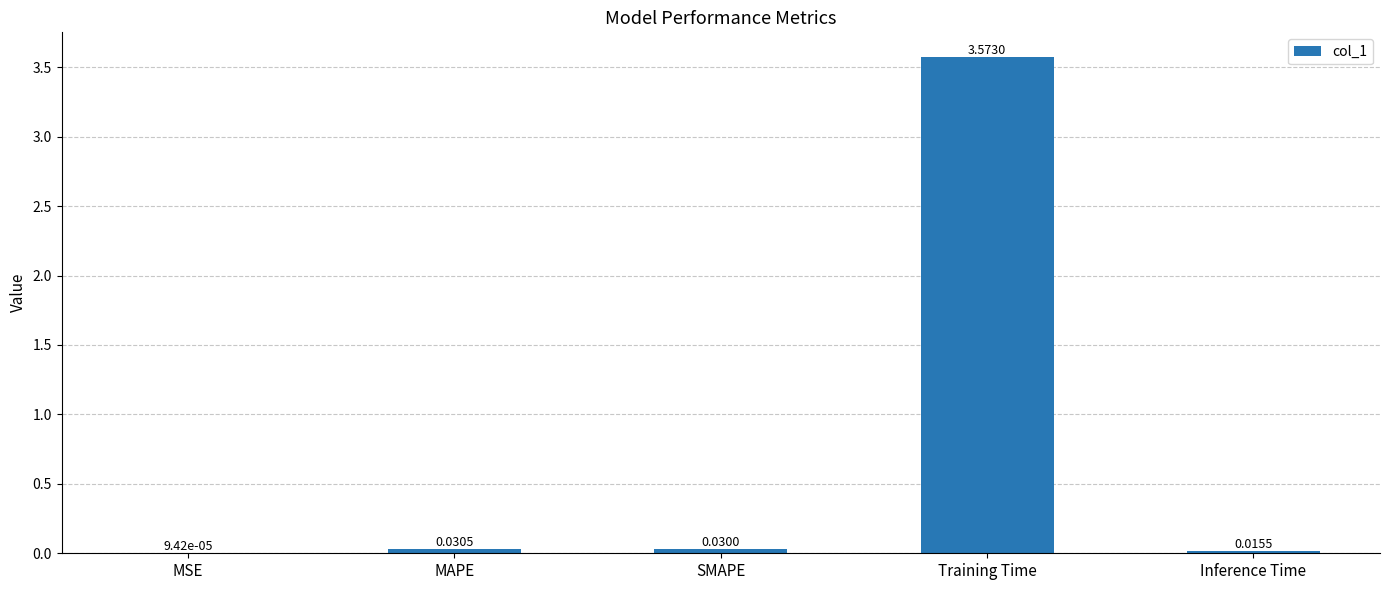

At which category does the chart reach its peak across all series?

Training Time